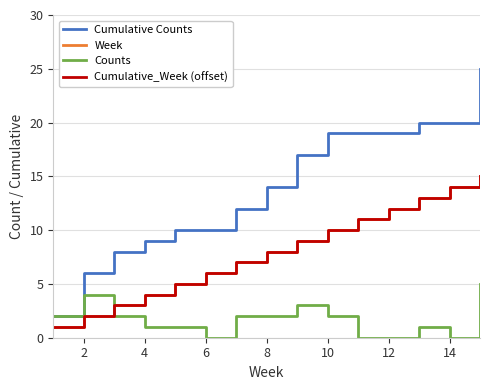

True or false: Cumulative Counts and Counts cross at least once.

False